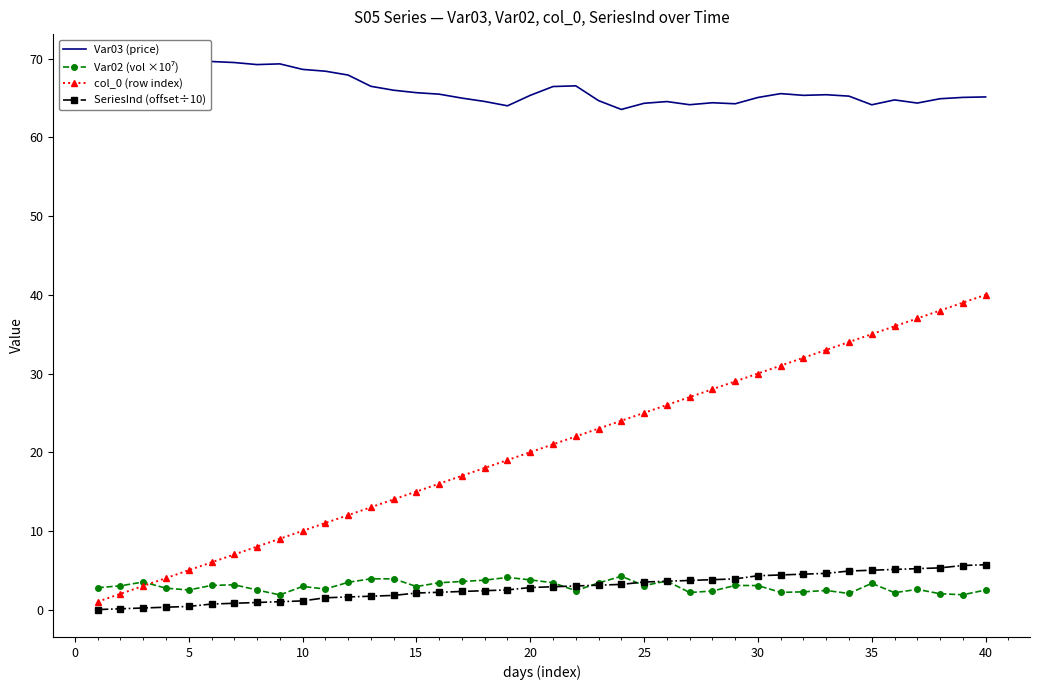

What is the difference between the maximum and second lowest values in the SeriesInd (offset÷10) series?

5.6